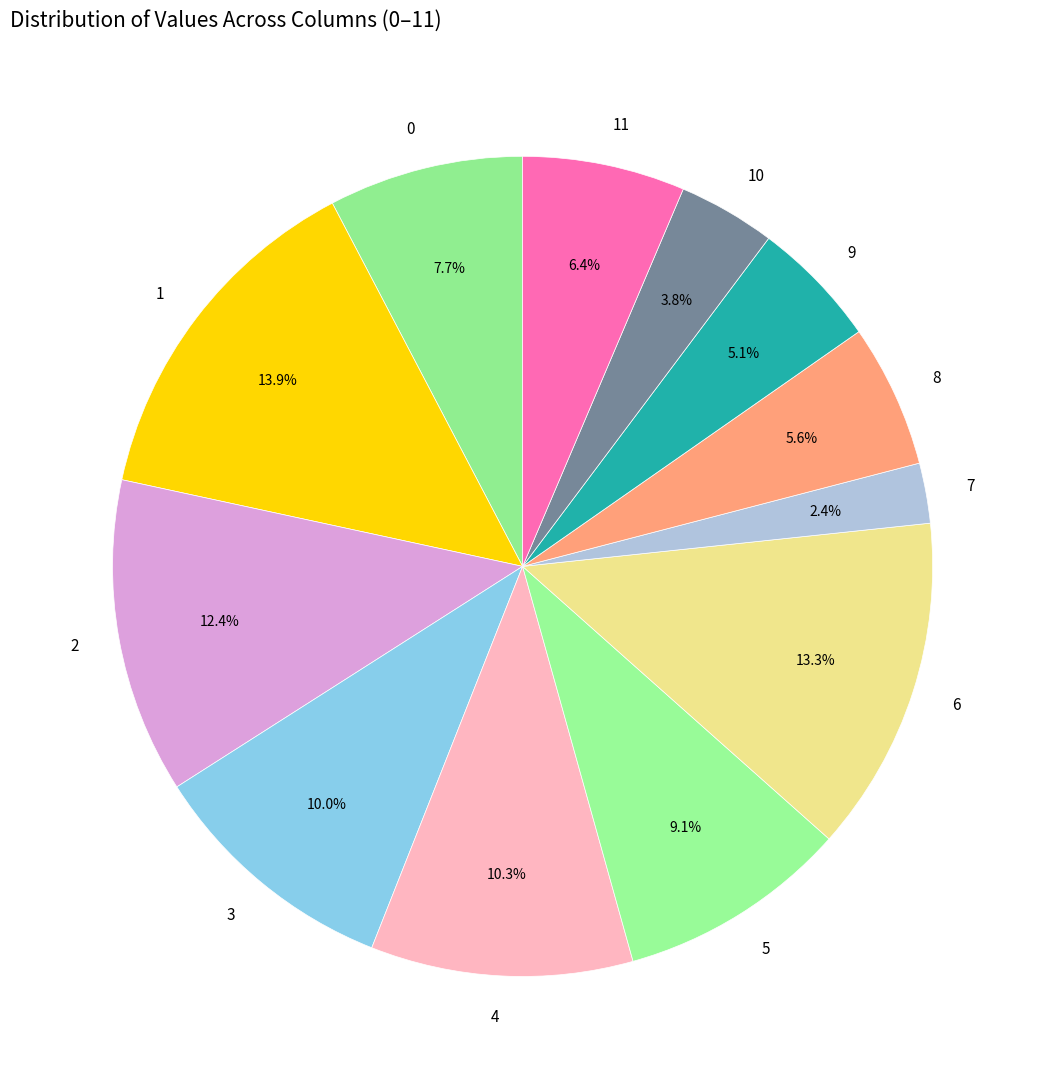

What is the smallest slice in the pie chart?

7